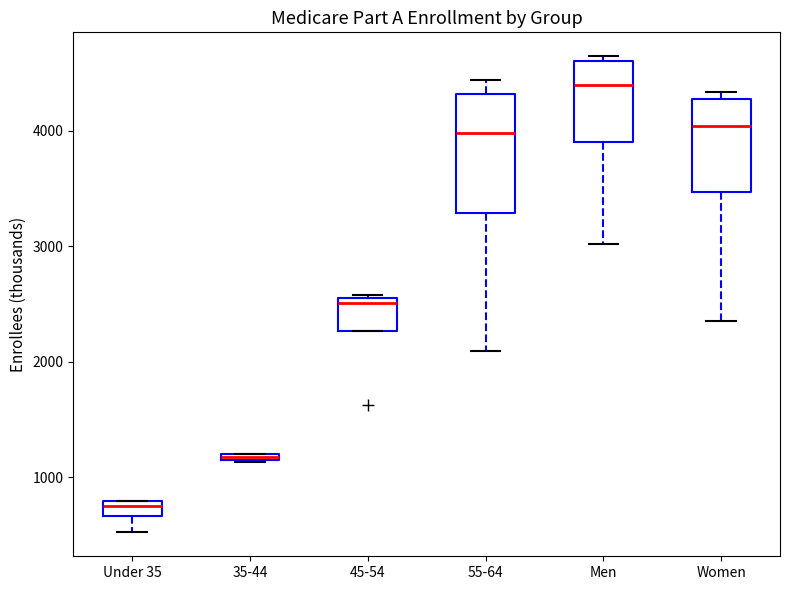

Which box is the tallest, from its lower edge to its upper edge?

55-64